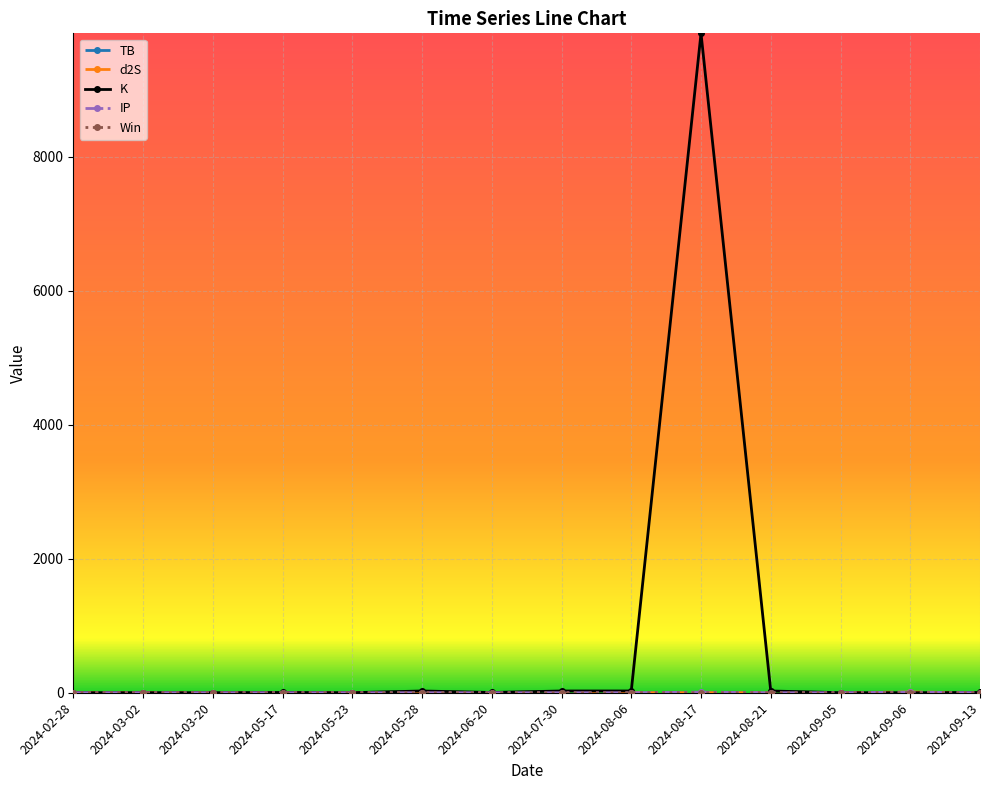

Does the chart have visible grid lines?

Yes